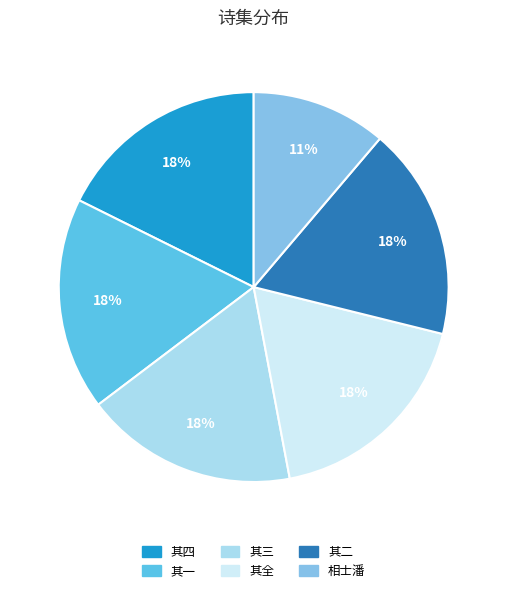

Does any single category account for the majority?

No